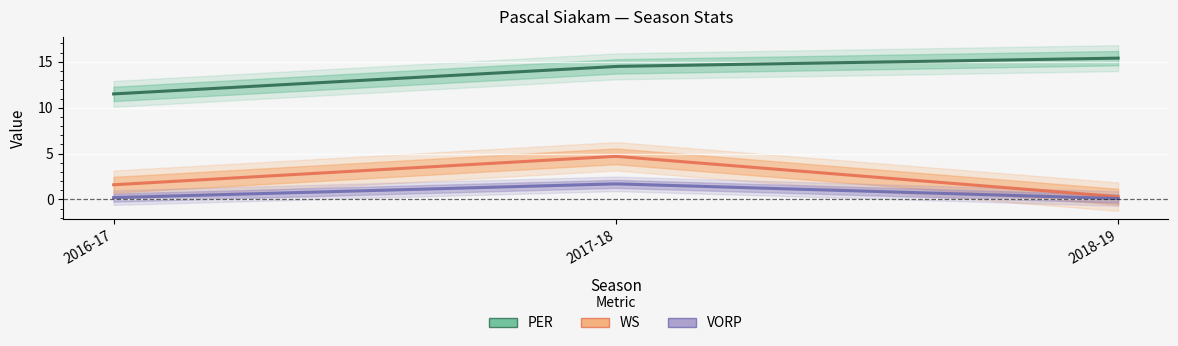

Which series has the largest range (max minus min)?

WS